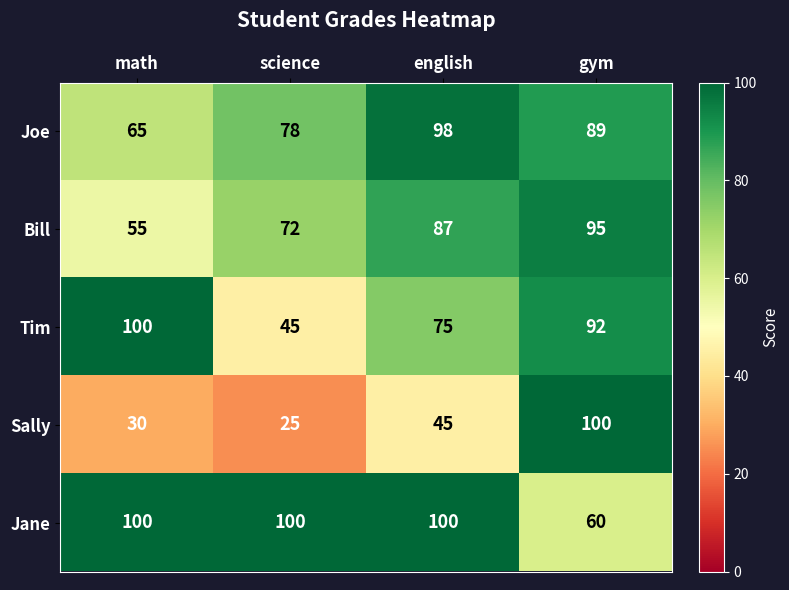

What is the difference between the second highest and minimum values in the Tim series?

47